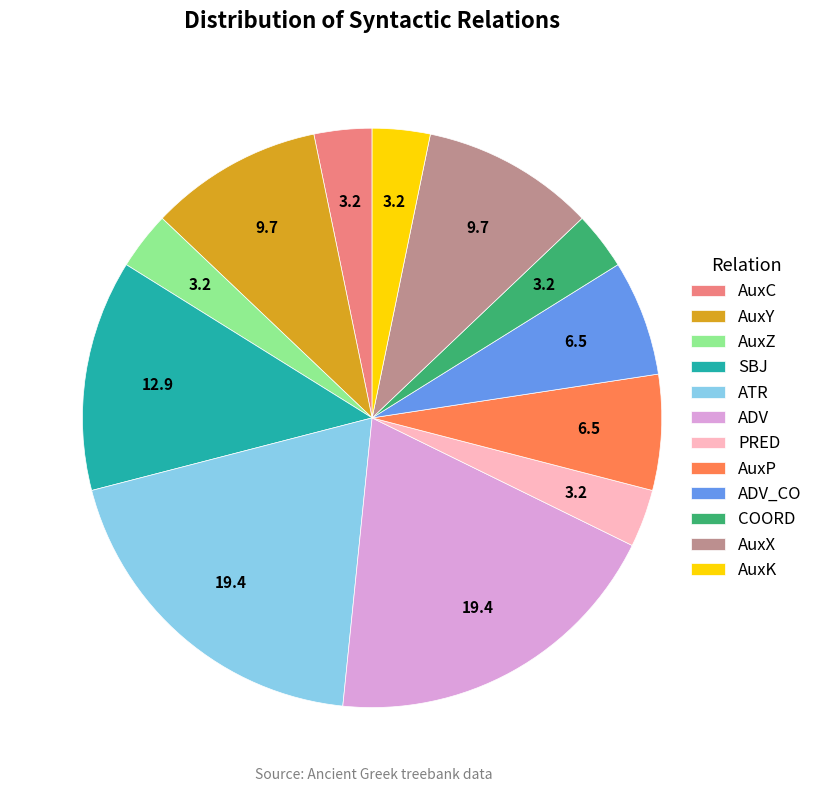

How many slices are in this pie chart?

12